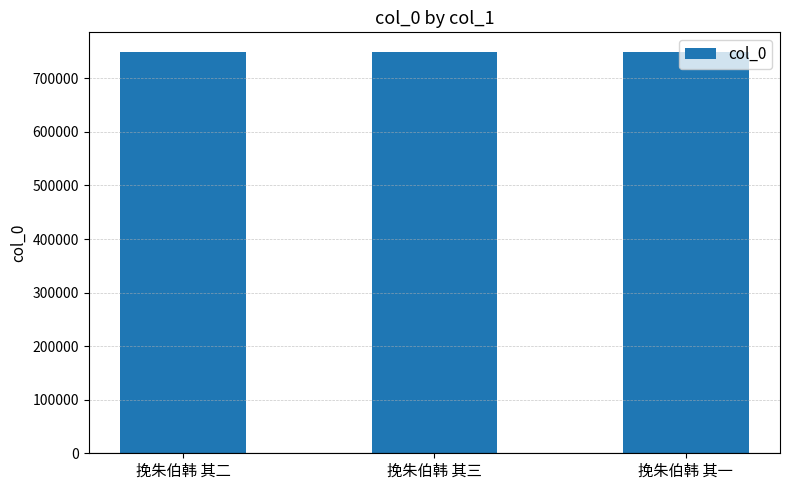

Approximately how many times larger is the value at 挽朱伯韩 其一 compared to 挽朱伯韩 其三?

1.0